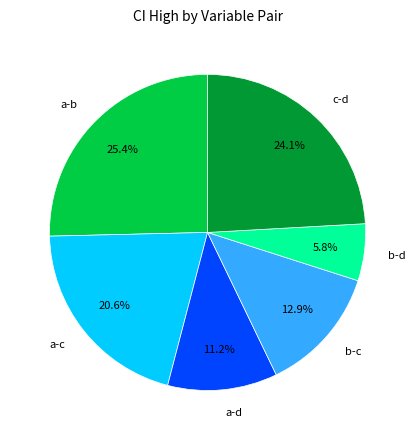

To the nearest percent, what portion does c-d represent?

24%